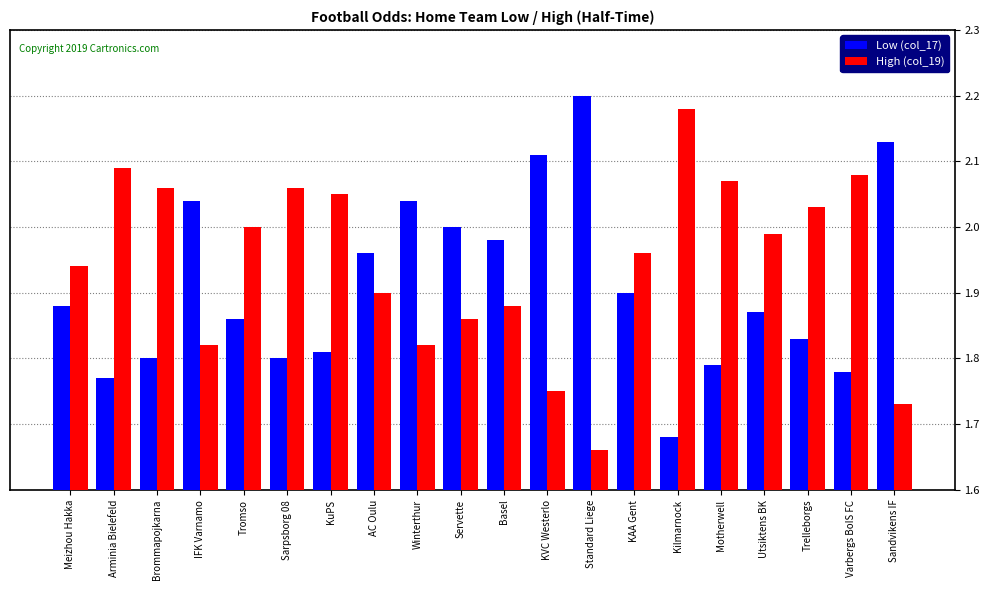

What is the label of the 9th bar from the right?

KVC Westerlo